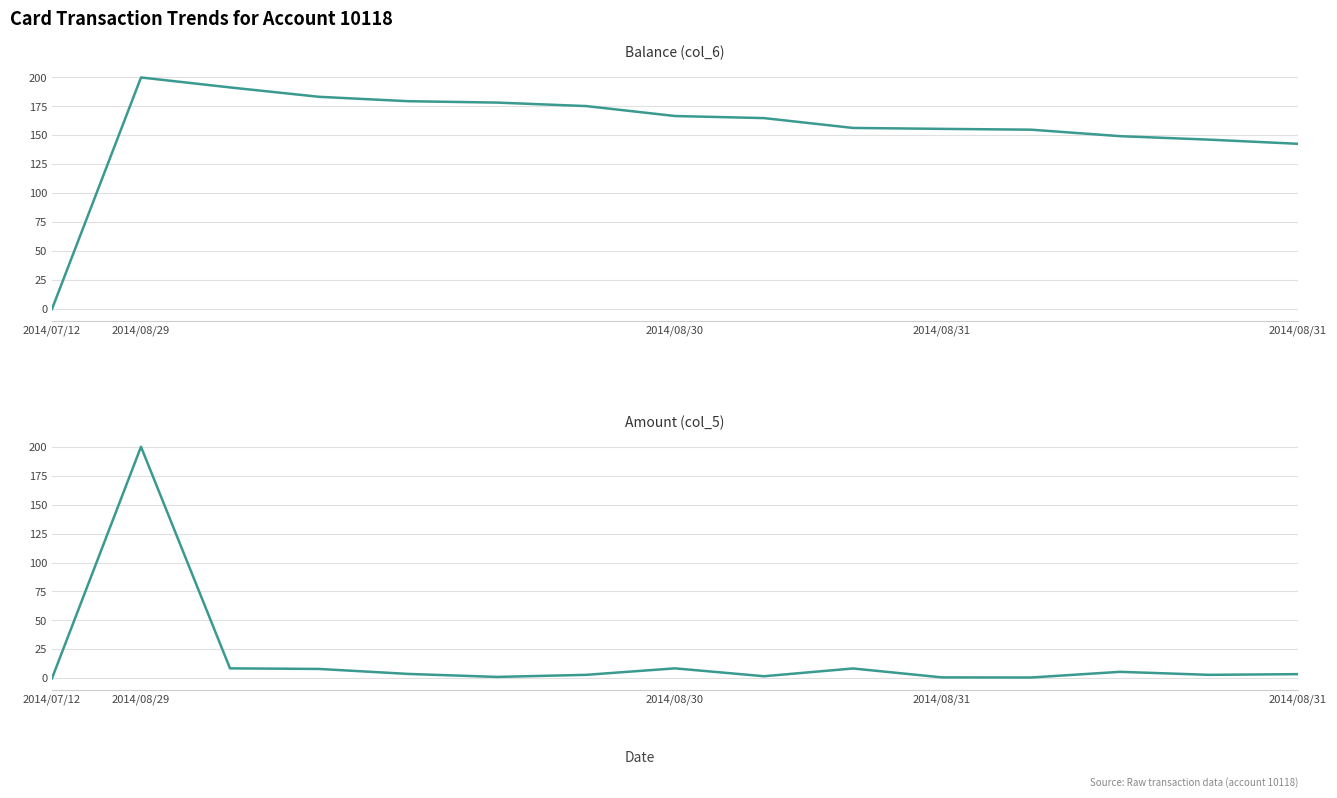

How many categories are shown in the chart?

15